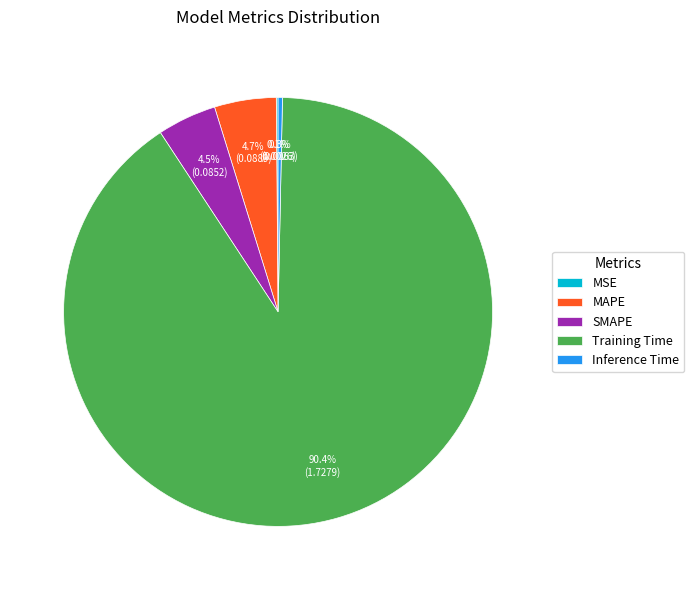

Does Training Time represent more than half of the total?

Yes